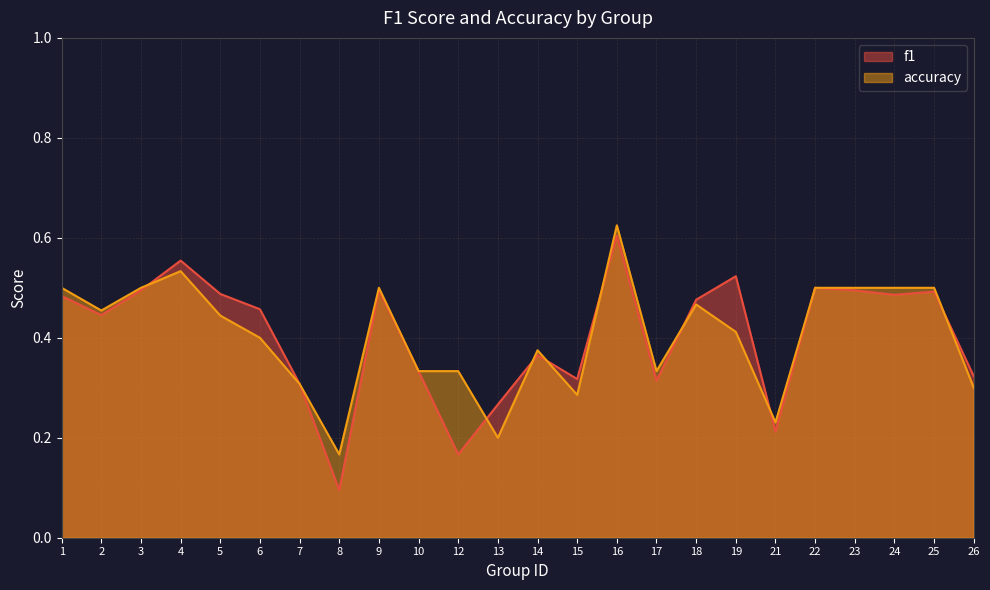

Does the chart have visible grid lines?

Yes